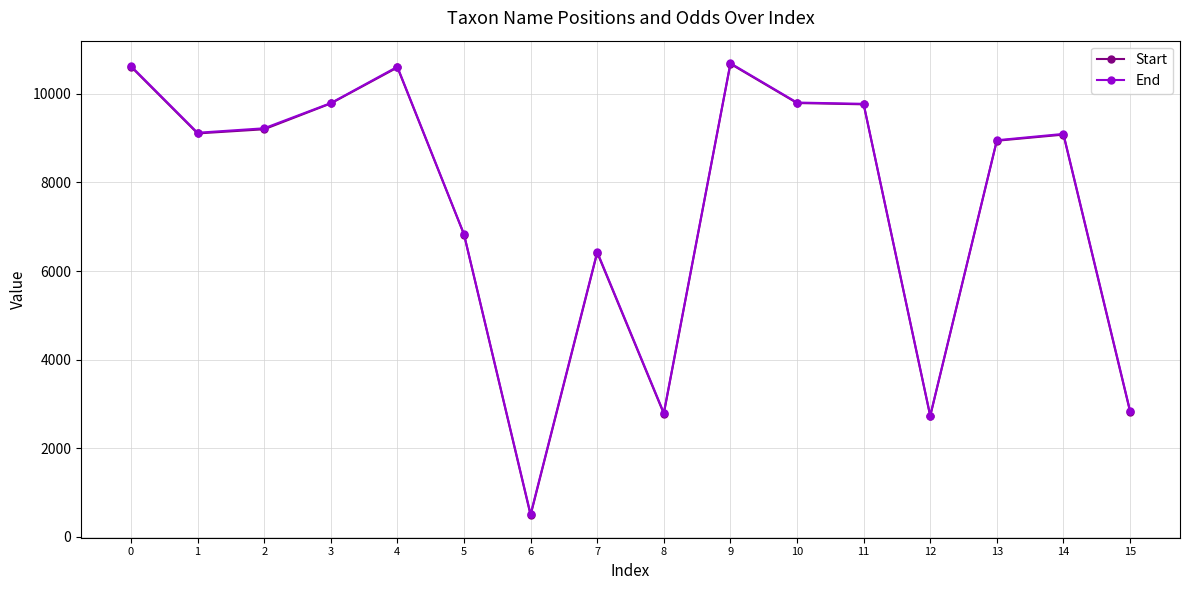

Which series changed the most between 0 and 8?

Start